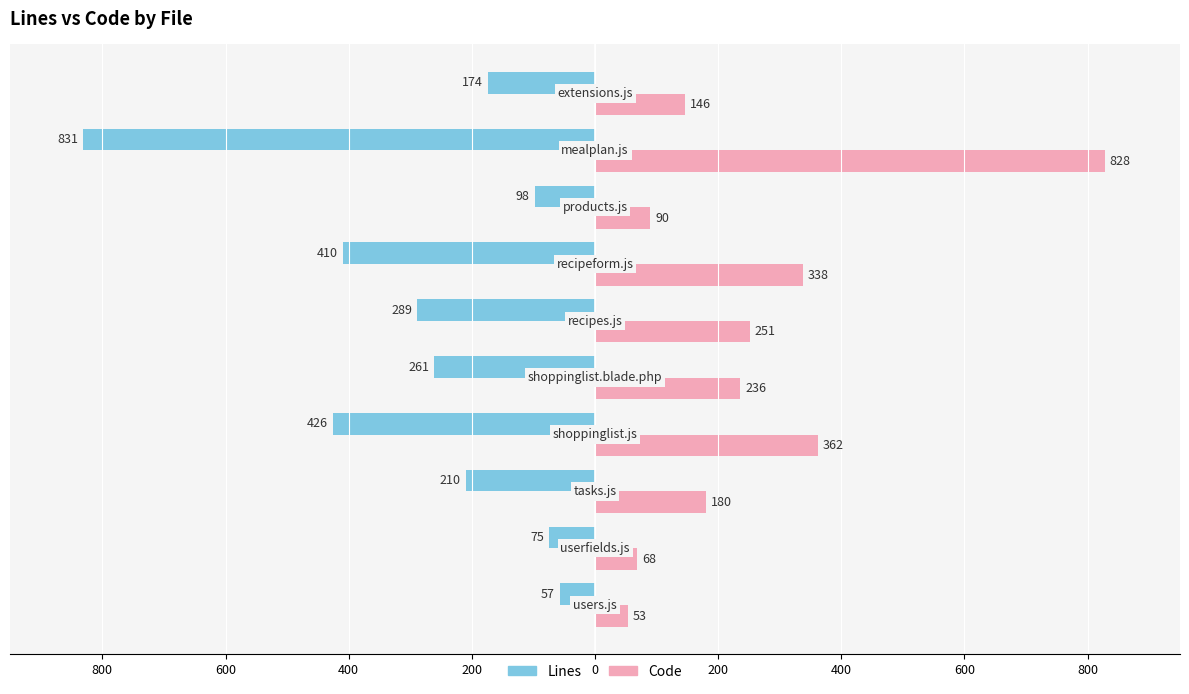

What are all the series names shown in the legend?

Lines, Code